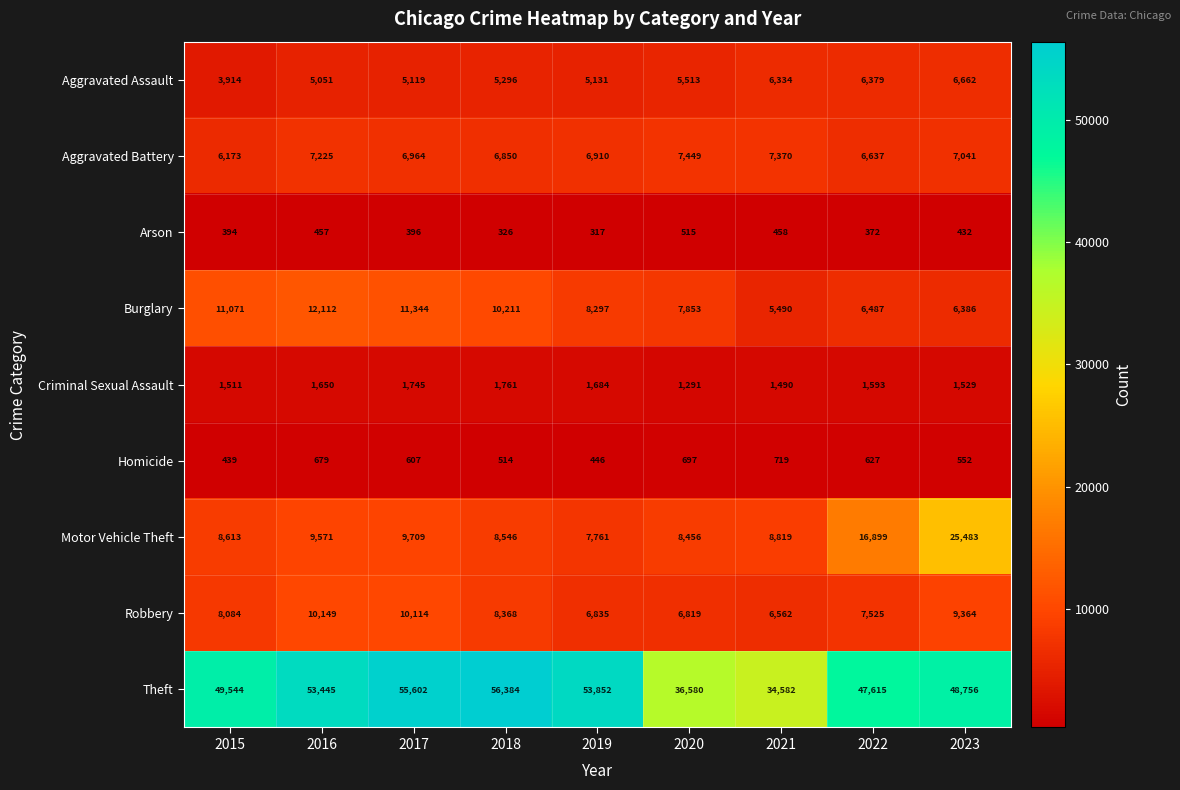

Is it true that Aggravated Assault equals 6379 at 2022?

True